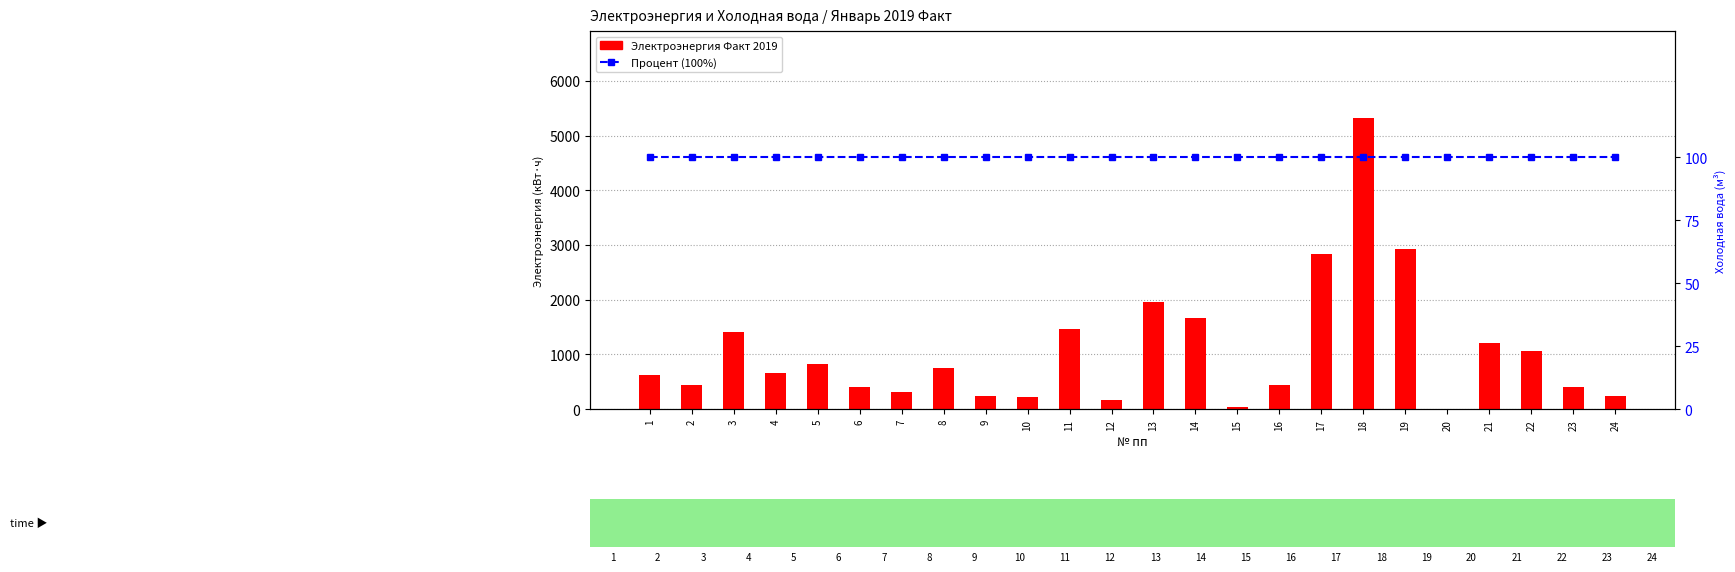

Rank the categories by Электроэнергия Факт 2019 value from highest to lowest.

18, 19, 17, 13, 14, 11, 3, 21, 22, 5, 8, 4, 1, 16, 2, 6, 23, 7, 9, 24, 10, 12, 15, 20